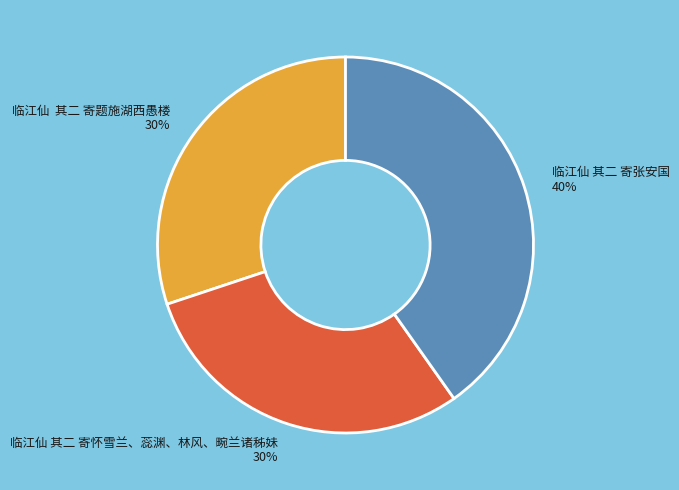

What is the largest slice in the pie chart?

临江仙 其二 寄张安国